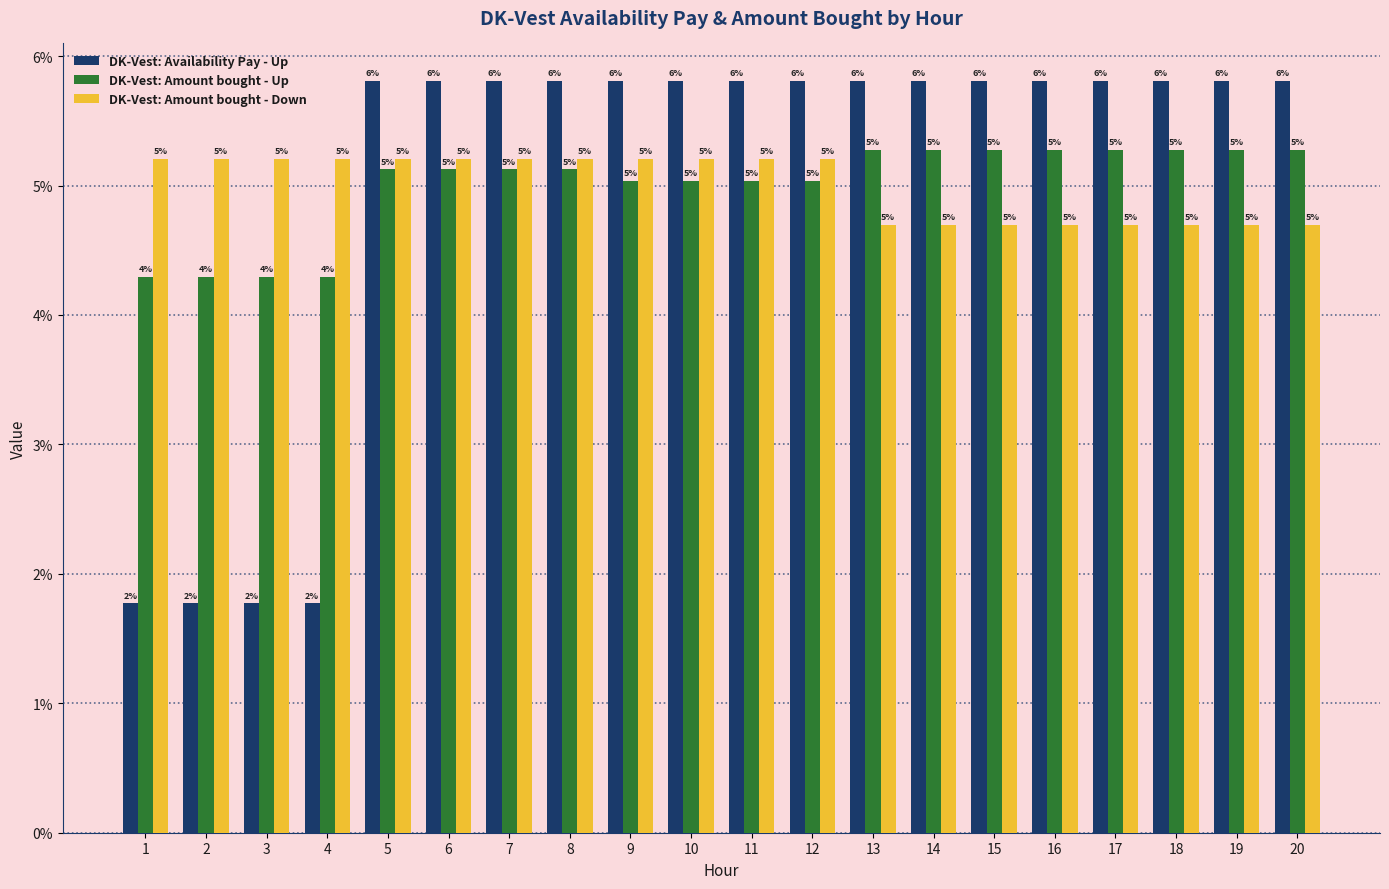

Does the chart contain any negative values?

No